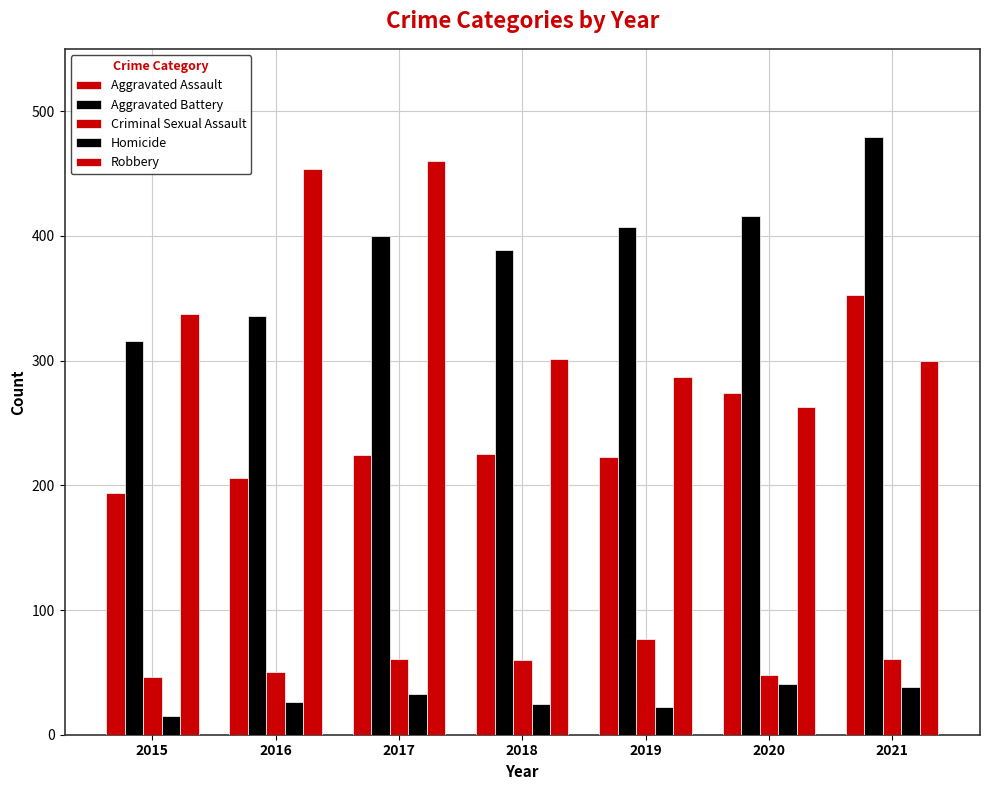

Does the chart contain stacked bars?

No